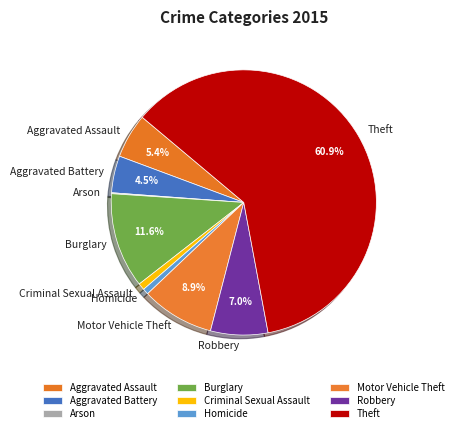

To the nearest percent, what is the combined percentage of Criminal Sexual Assault and Robbery?

8%